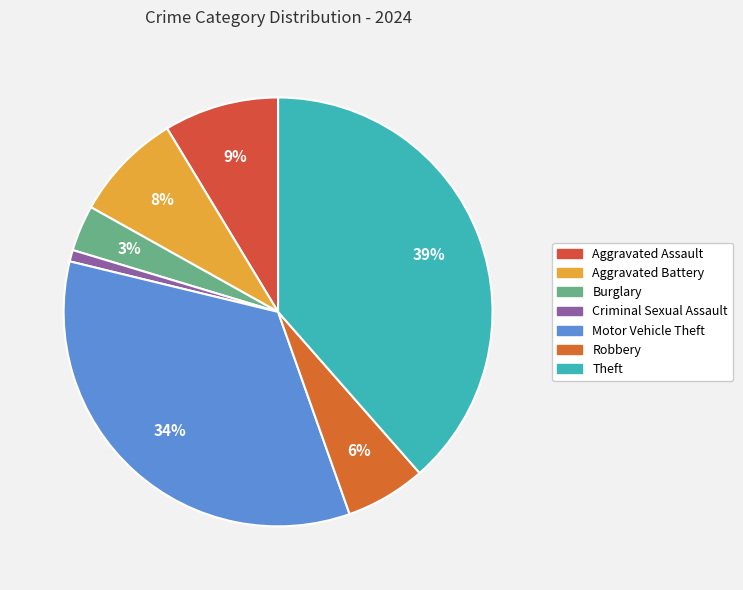

Count the number of slices in the pie.

7